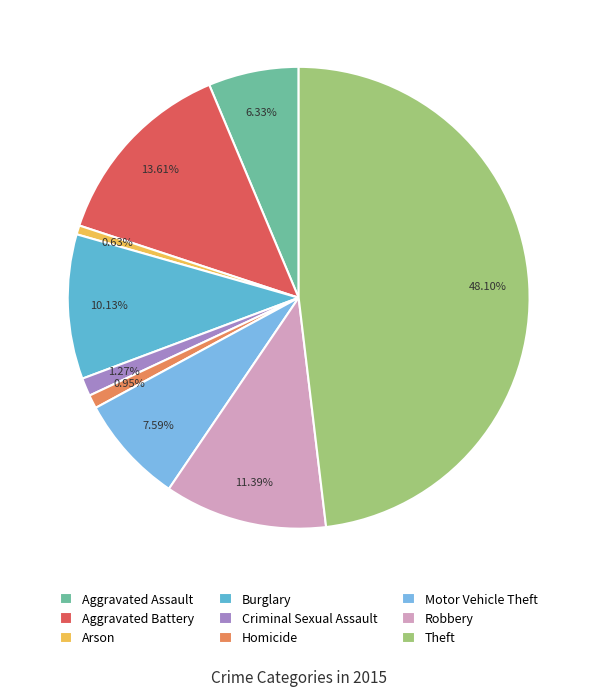

How many segments does this pie chart have?

9